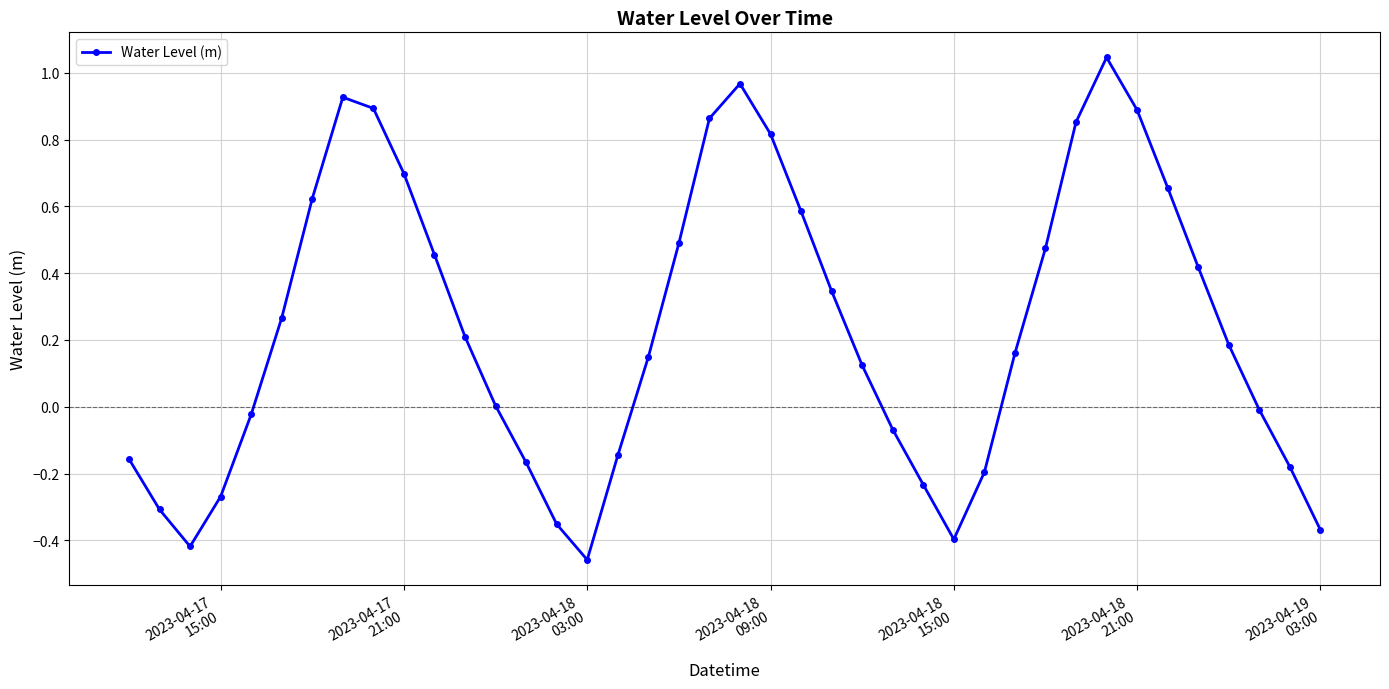

How many points are higher than both their immediate neighbors (excluding endpoints)?

3